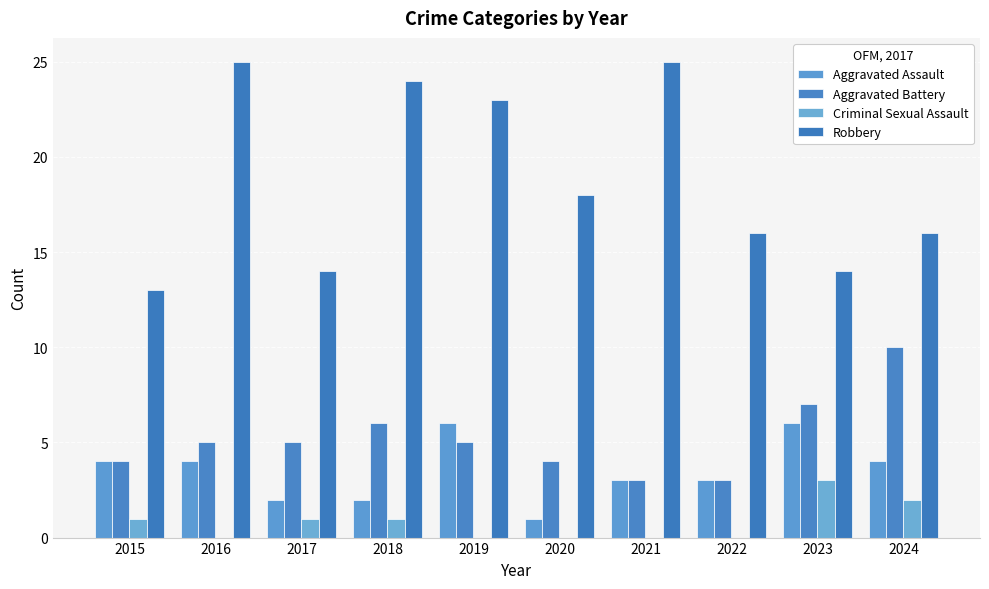

Which series changed the most between 2016 and 2018?

Aggravated Assault